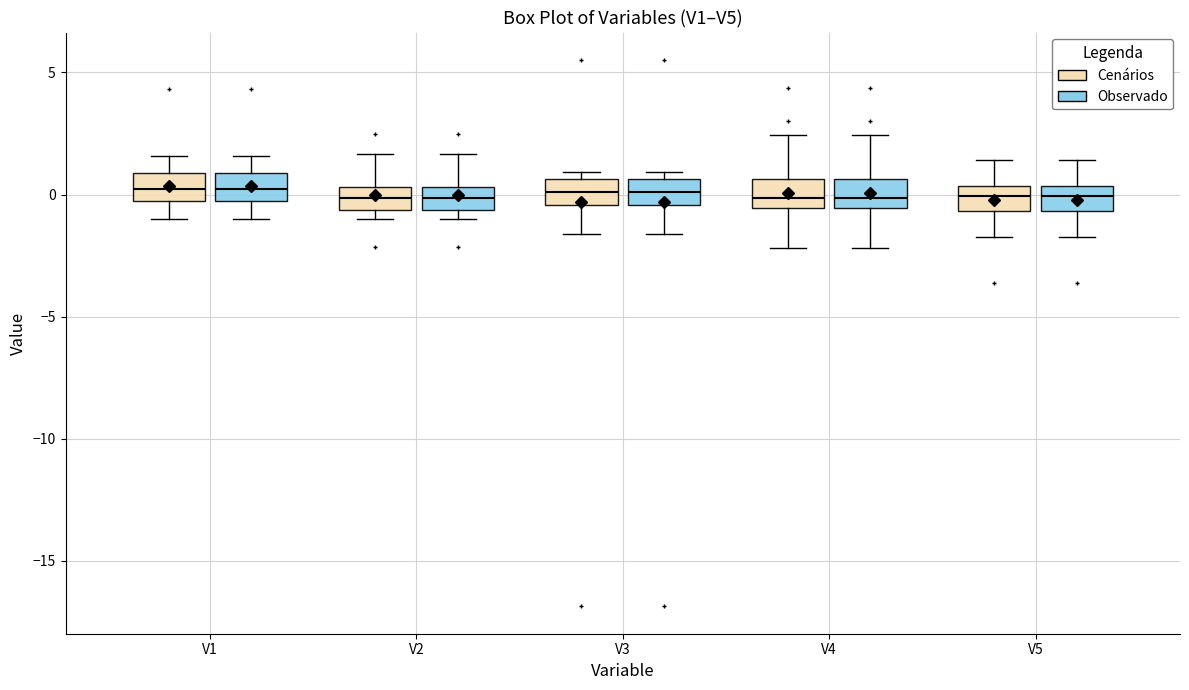

Reading left to right, read every box against the y-axis: the position of its median line, the range the box covers, and the ends of its whiskers. The values are not printed on the chart, so give them approximately, as read against the axis.

V1 (Cenários): median 0.0, box -0.5 to 1.0, whiskers -1.0 to 1.5
V1 (Observado): median 0.0, box -0.5 to 1.0, whiskers -1.0 to 1.5
V2 (Cenários): median 0.0, box -0.5 to 0.5, whiskers -1.0 to 1.5
V2 (Observado): median 0.0, box -0.5 to 0.5, whiskers -1.0 to 1.5
V3 (Cenários): median 0.0, box -0.5 to 0.5, whiskers -1.5 to 1.0
V3 (Observado): median 0.0, box -0.5 to 0.5, whiskers -1.5 to 1.0
V4 (Cenários): median 0.0, box -0.5 to 0.5, whiskers -2.0 to 2.5
V4 (Observado): median 0.0, box -0.5 to 0.5, whiskers -2.0 to 2.5
V5 (Cenários): median 0.0, box -0.5 to 0.5, whiskers -1.5 to 1.5
V5 (Observado): median 0.0, box -0.5 to 0.5, whiskers -1.5 to 1.5